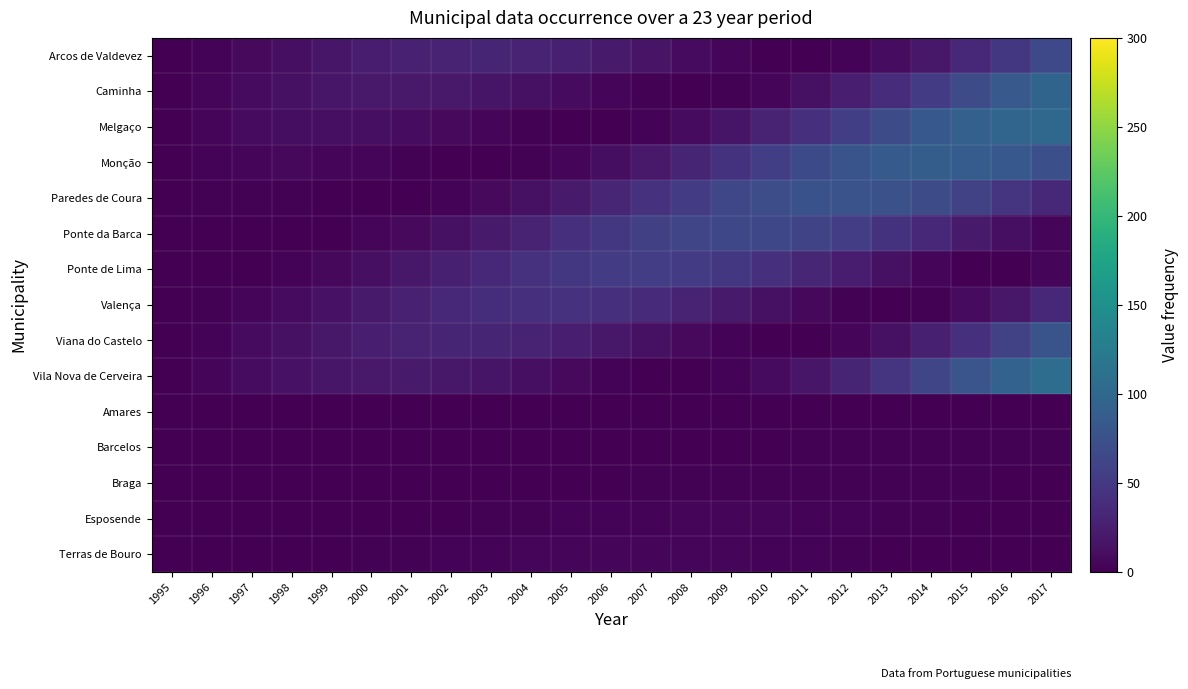

Which series has the largest range (max minus min)?

Vila Nova de Cerveira